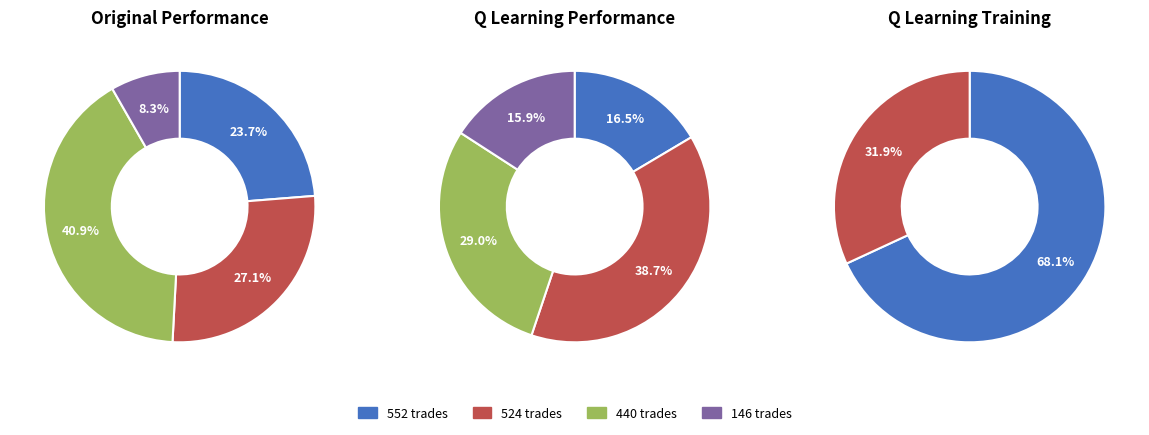

Which category has the biggest portion of the pie?

552